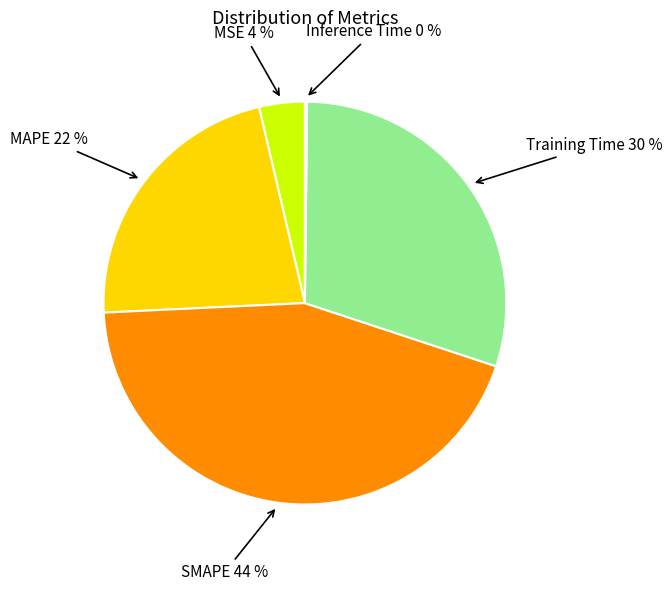

Does any single category account for the majority?

No